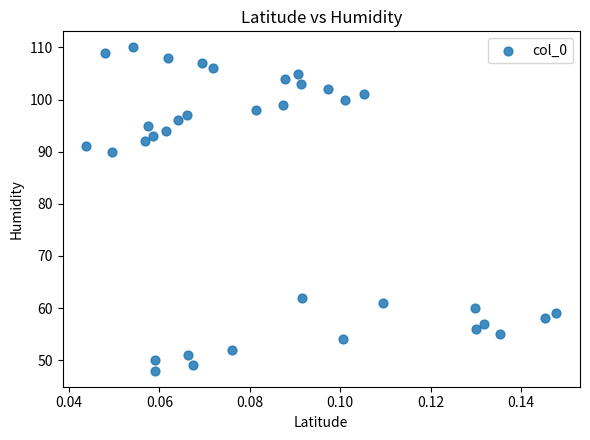

What Y value in the scatter plot is closest to 79?

90